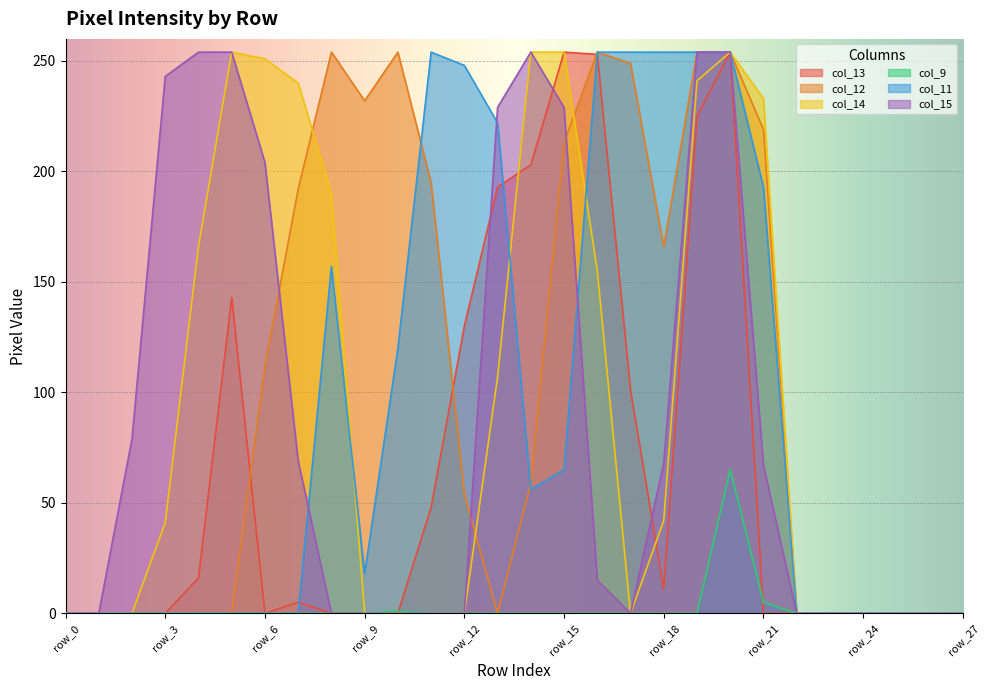

Between row_10 and row_24, which series saw the biggest shift?

col_12